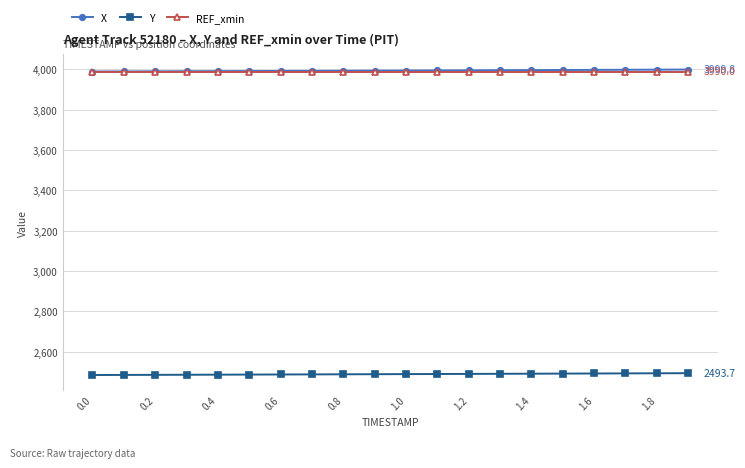

What is the minimum value shown in the chart?

2484.6